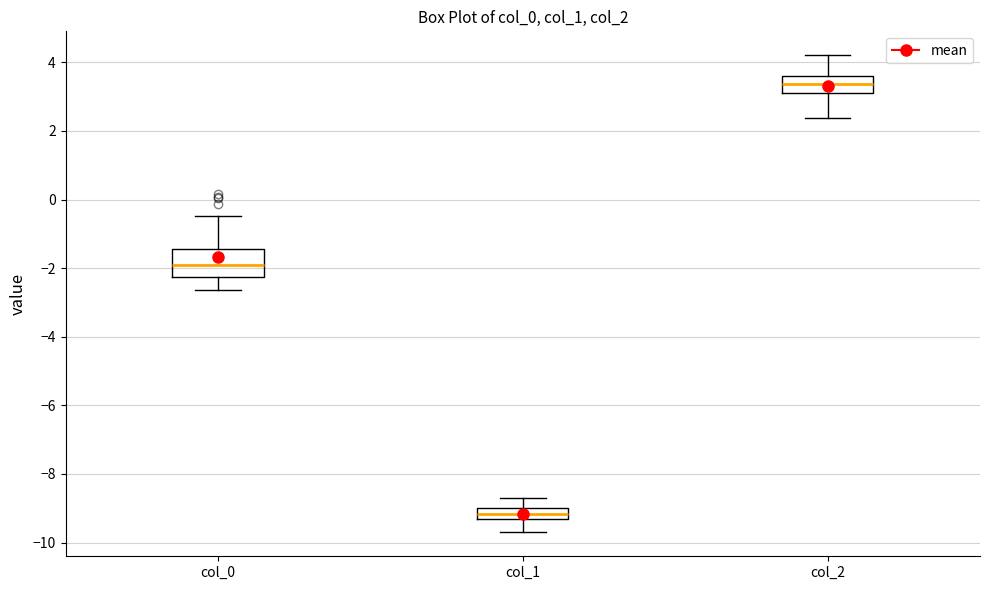

Where does the median line of the box for col_2 sit on the y-axis? The values are not printed on the chart, so give them approximately, as read against the axis.

3.4